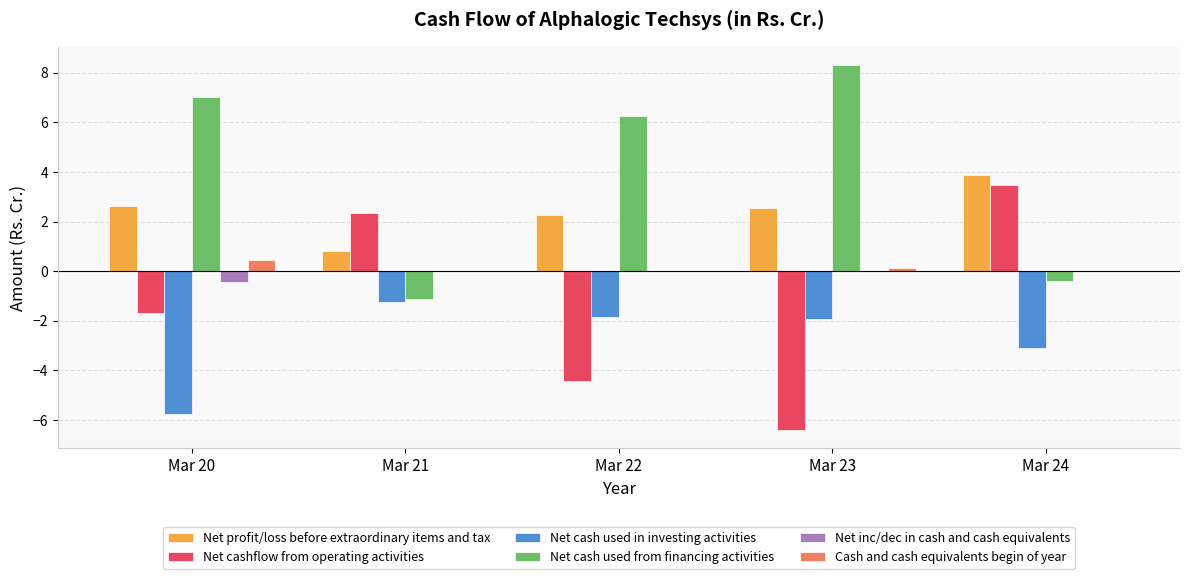

Is it true that Net profit/loss before extraordinary items and tax equals 2.5 at Mar 23?

True